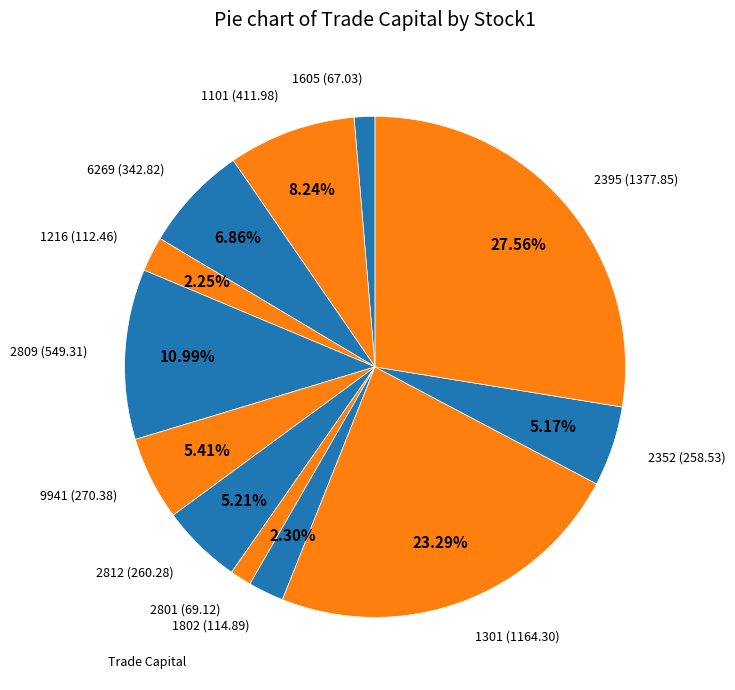

How many slices are in this pie chart?

12